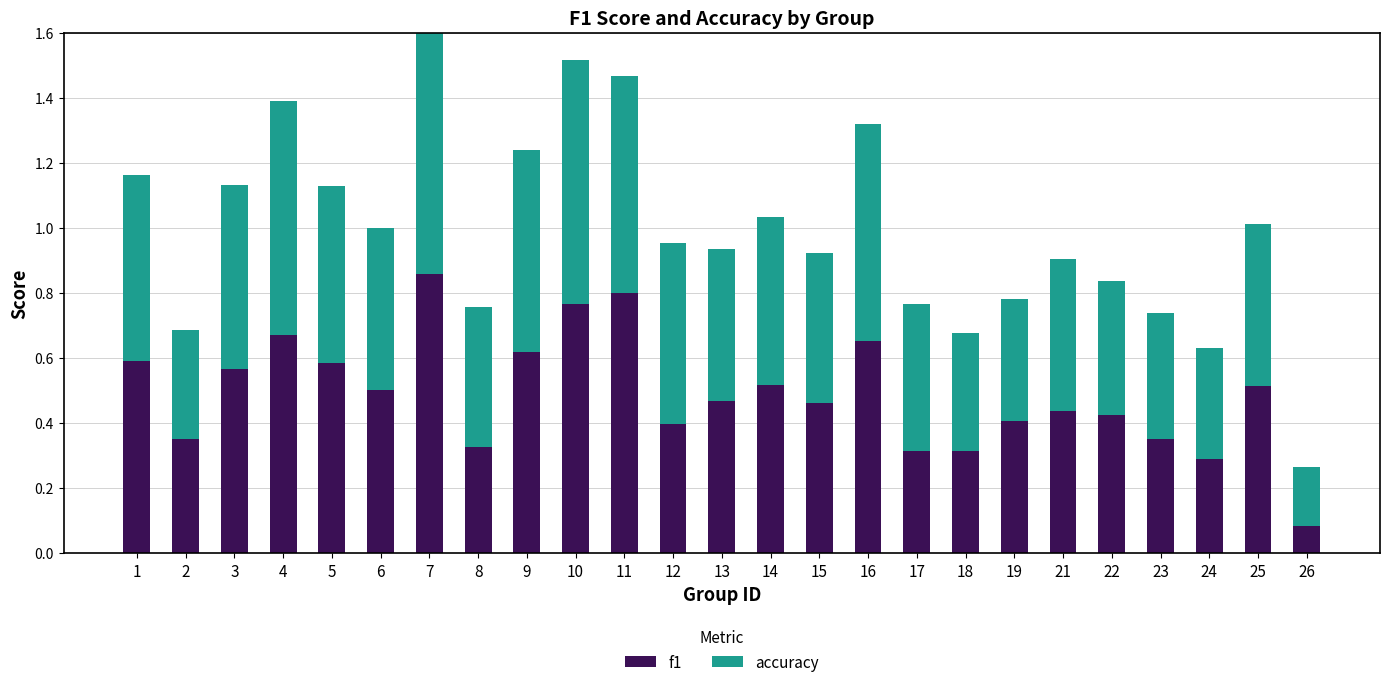

At how many categories does at least one series exceed 0?

25